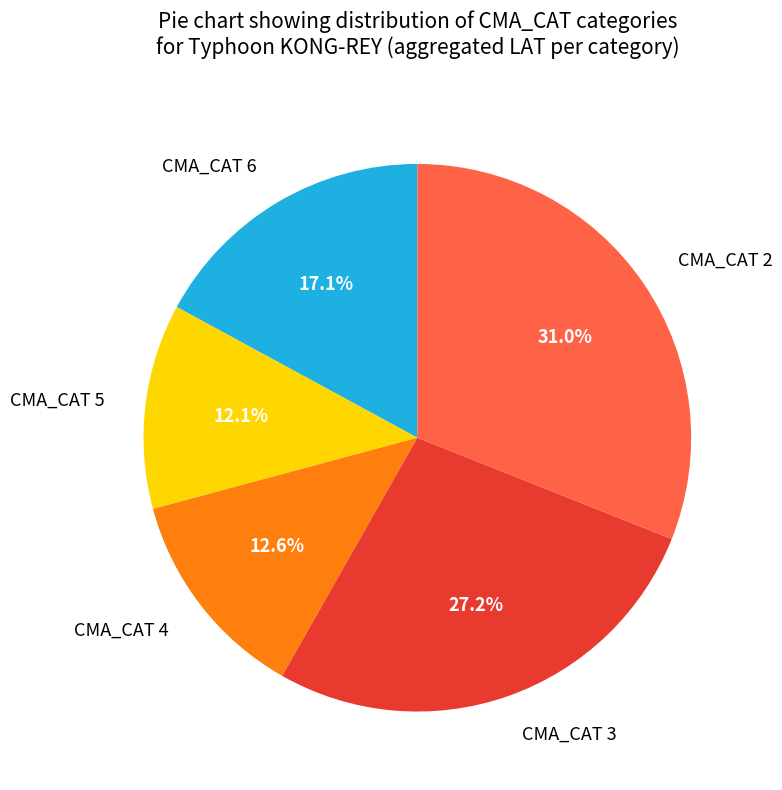

Does CMA_CAT 6 account for over 50% of the chart?

No